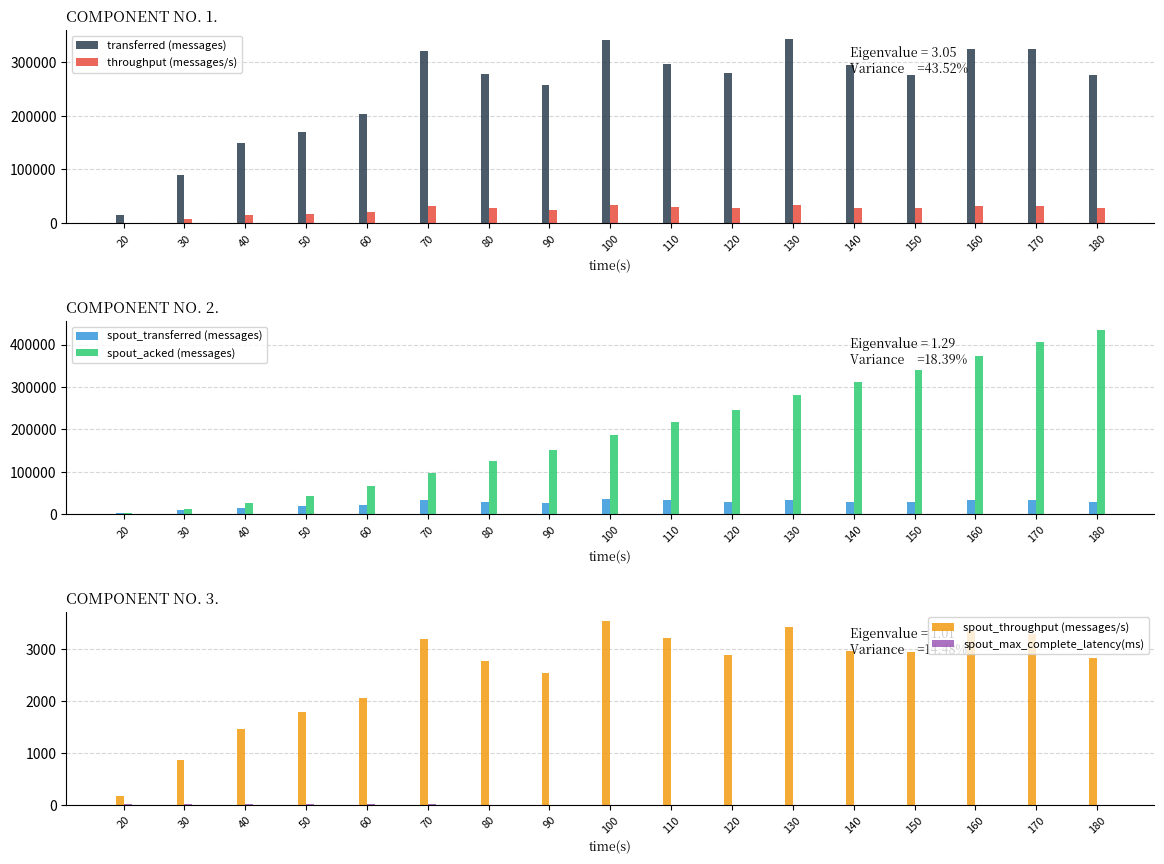

Is it true that transferred (messages) equals 296280.0 at 110?

True